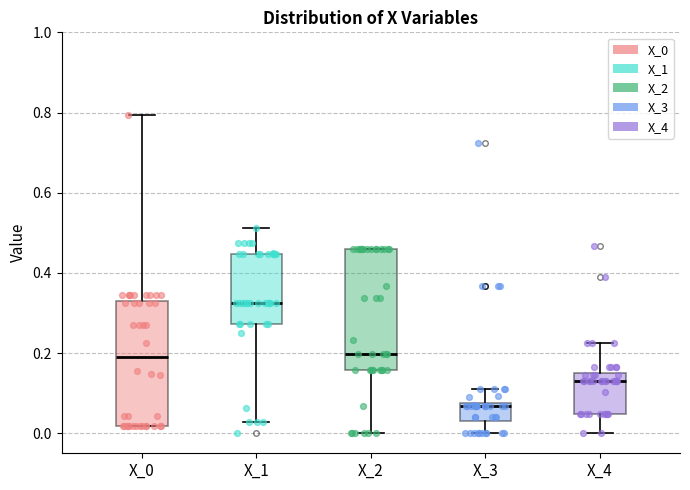

Reading left to right, read every box against the y-axis: the position of its median line, the range the box covers, and the ends of its whiskers. The values are not printed on the chart, so give them approximately, as read against the axis.

X_0: median 0.18, box 0.02 to 0.34, whiskers 0.02 to 0.80
X_1: median 0.32, box 0.28 to 0.44, whiskers 0.02 to 0.52
X_2: median 0.20, box 0.16 to 0.46, whiskers 0.00 to 0.46
X_3: median 0.06, box 0.04 to 0.08, whiskers 0.00 to 0.12
X_4: median 0.14 (just below the box's upper edge), box 0.04 to 0.14, whiskers 0.00 to 0.22